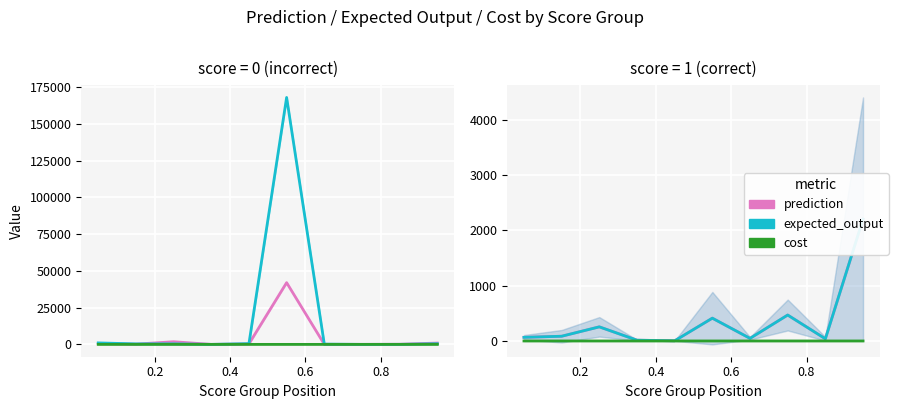

The cost series shows 0.2 at 0.4. True or false?

False